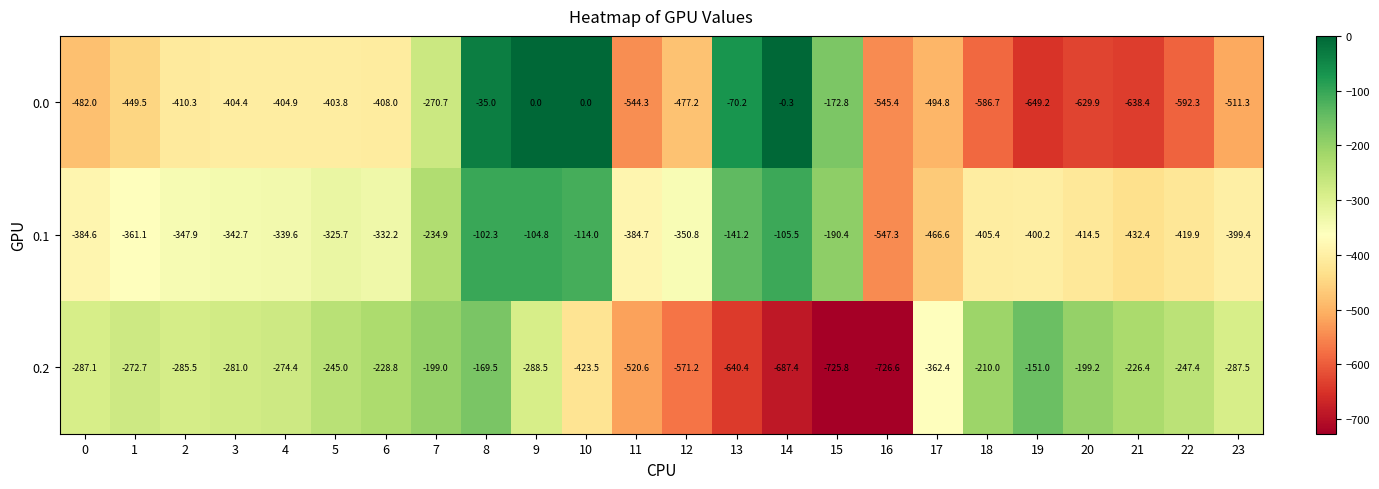

Which series has the largest total across all categories?

0.1